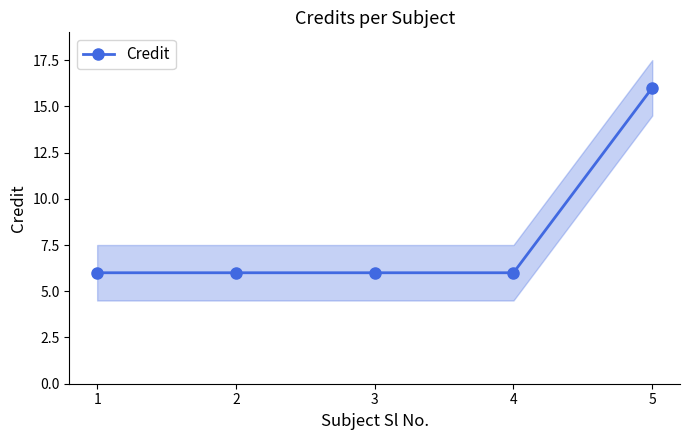

True or false: there are more than 1 points higher than both neighbors.

False